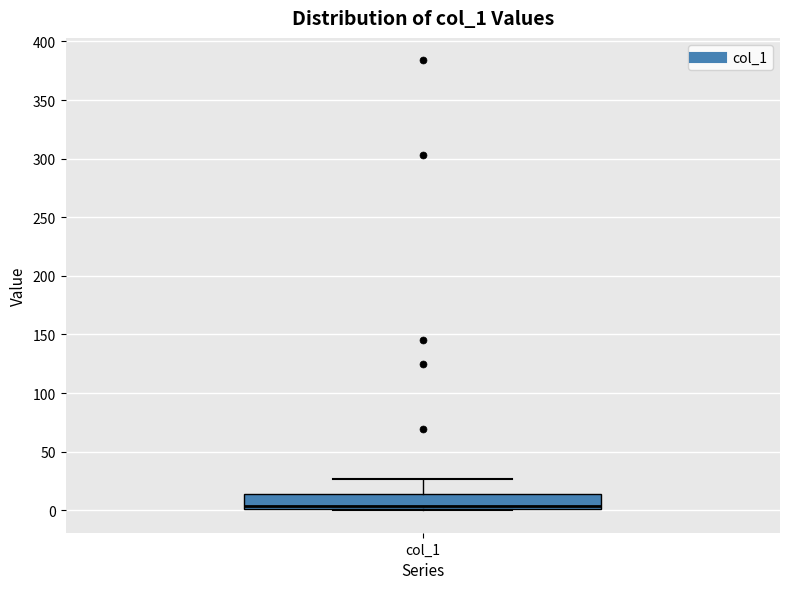

Transcribe this box plot: give where the median line is, the range the box spans, and where the two whiskers end, as read against the y-axis. The values are not printed on the chart, so give them approximately, as read against the axis.

median 5, box 0 to 15, whiskers 0 to 25